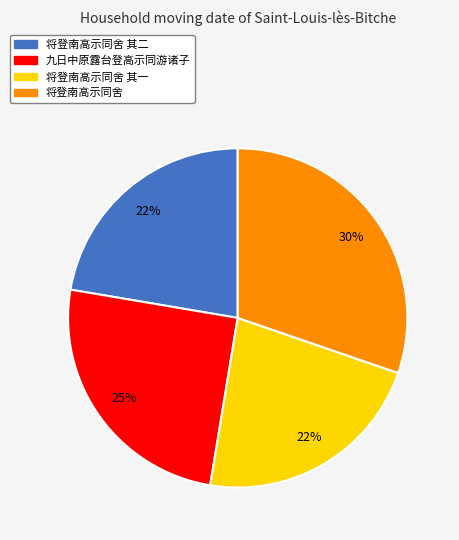

To the nearest percent, what is the average slice percentage?

25%